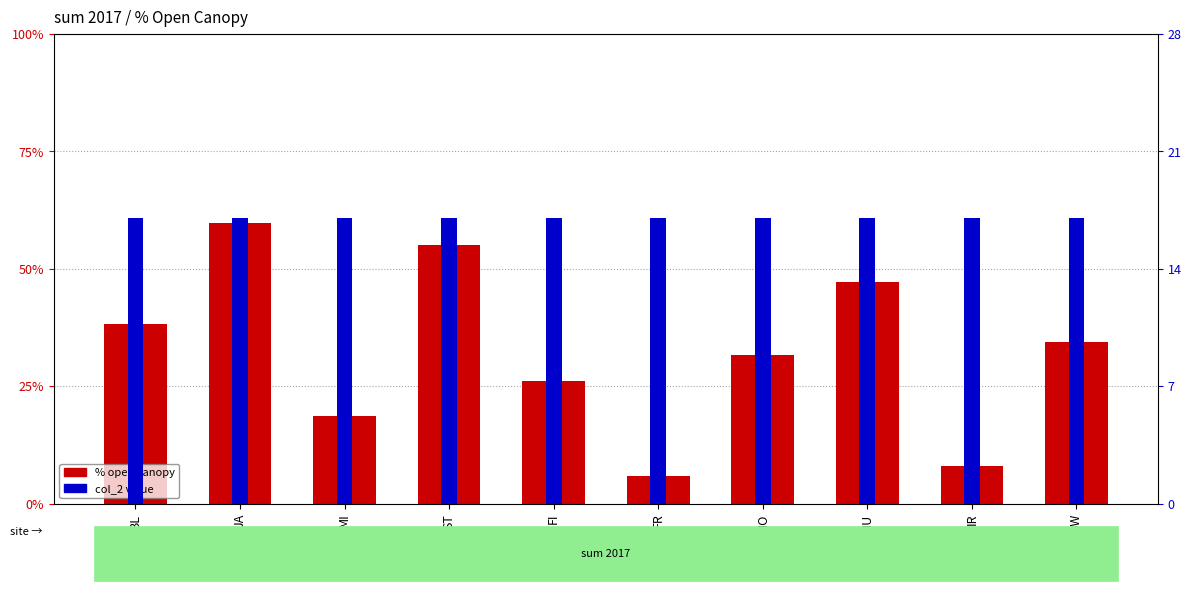

How many categories are shown in the chart?

10